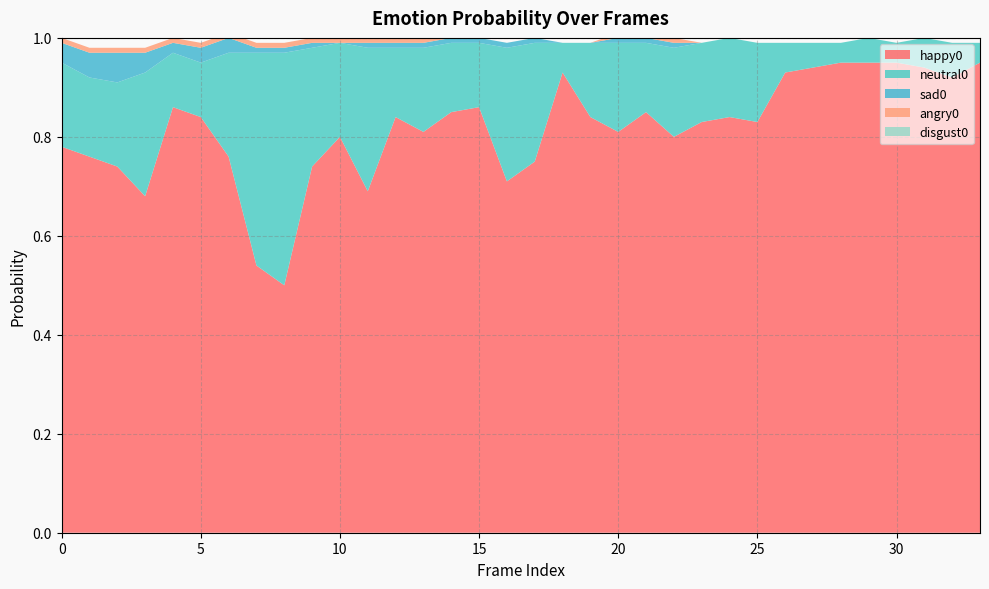

Reading right to left, transcribe all the data shown in this chart.

happy0: 0.9	0.9	0.9	0.9	0.9	0.9	0.9	0.9	0.8	0.8	0.8	0.8	0.8	0.8	0.8	0.9	0.8	0.7	0.9	0.8	0.8	0.8	0.7	0.8	0.7	0.5	0.5	0.8	0.8	0.9	0.7	0.7	0.8	0.8
neutral0: 0.0	0.1	0.1	0.0	0.1	0.0	0.1	0.1	0.2	0.2	0.2	0.2	0.1	0.2	0.1	0.1	0.2	0.3	0.1	0.1	0.2	0.1	0.3	0.2	0.2	0.5	0.4	0.2	0.1	0.1	0.2	0.2	0.2	0.2
sad0: 0.0	0.0	0.0	0.0	0.0	0.0	0.0	0.0	0.0	0.0	0.0	0.0	0.0	0.0	0.0	0.0	0.0	0.0	0.0	0.0	0.0	0.0	0.0	0.0	0.0	0.0	0.0	0.0	0.0	0.0	0.0	0.1	0.1	0.0
angry0: 0.0	0.0	0.0	0.0	0.0	0.0	0.0	0.0	0.0	0.0	0.0	0.0	0.0	0.0	0.0	0.0	0.0	0.0	0.0	0.0	0.0	0.0	0.0	0.0	0.0	0.0	0.0	0.0	0.0	0.0	0.0	0.0	0.0	0.0
disgust0: 0.0	0.0	0.0	0.0	0.0	0.0	0.0	0.0	0.0	0.0	0.0	0.0	0.0	0.0	0.0	0.0	0.0	0.0	0.0	0.0	0.0	0.0	0.0	0.0	0.0	0.0	0.0	0.0	0.0	0.0	0.0	0.0	0.0	0.0